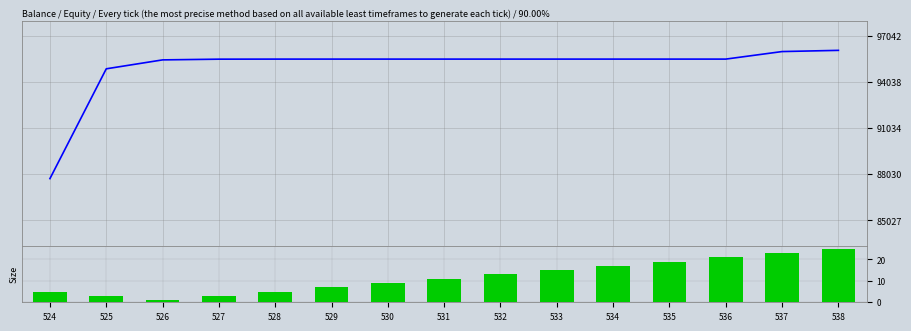

What is the maximum value for lead_time_newmoons?

25.0